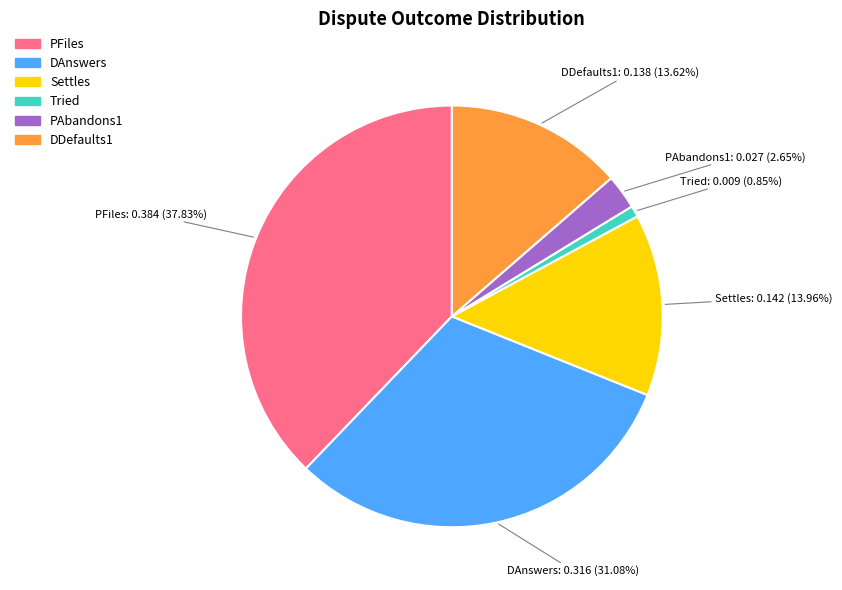

To the nearest percent, what portion does Settles represent?

14%